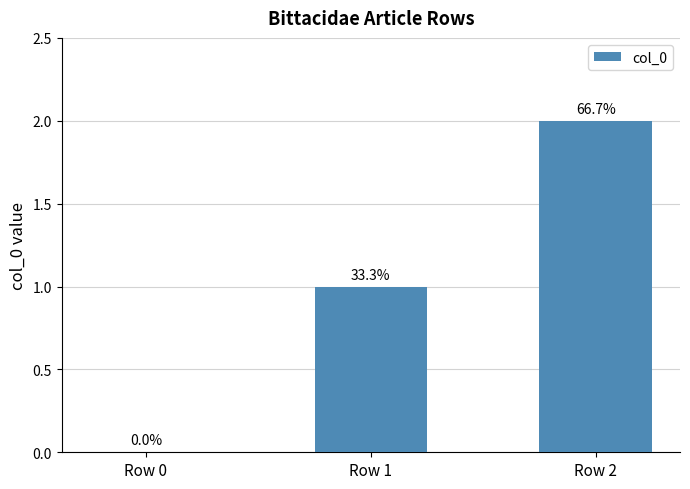

List the labels in order of value, largest first.

Row 2, Row 1, Row 0